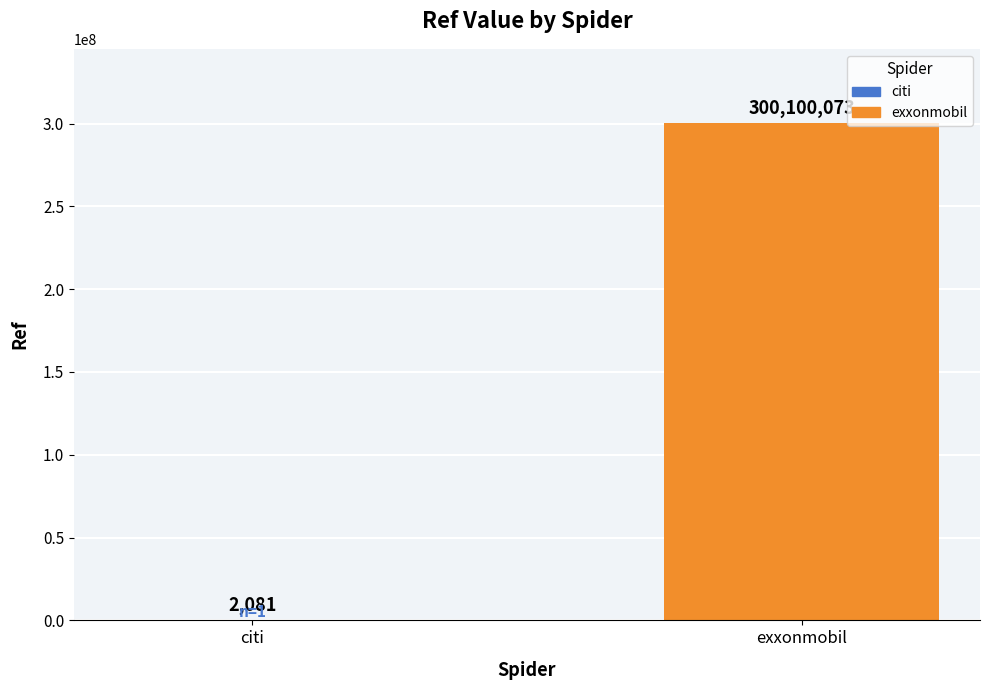

What is the approximate value at exxonmobil?

300100073